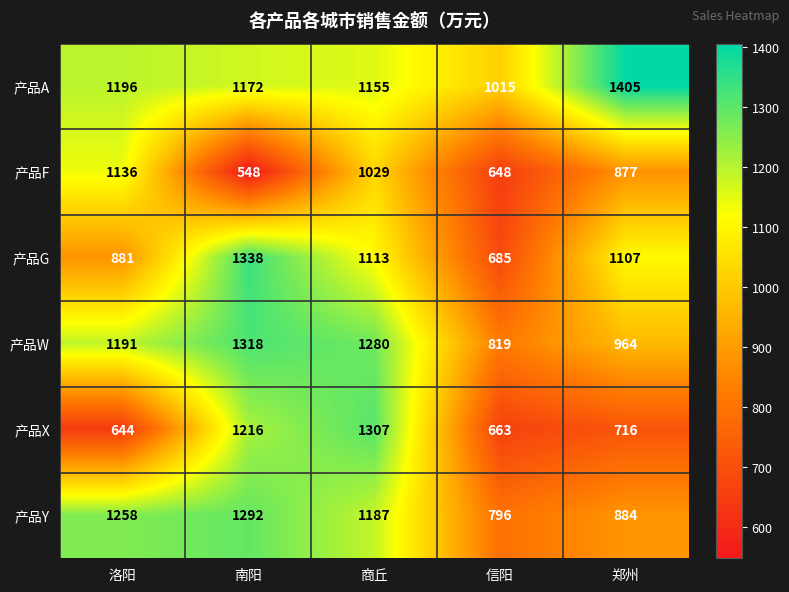

Rank the series at 商丘 from highest to lowest value.

产品X, 产品W, 产品Y, 产品A, 产品G, 产品F